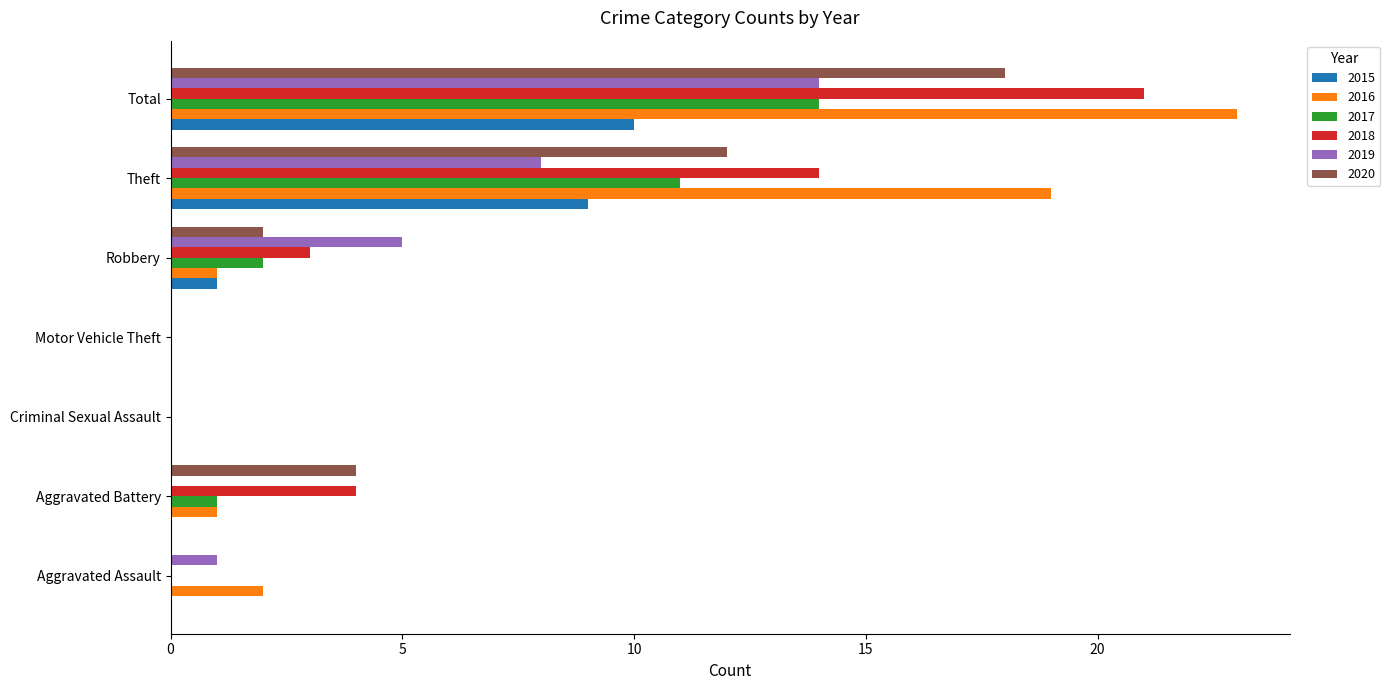

Where is 2017 nearest to the value 7?

Theft